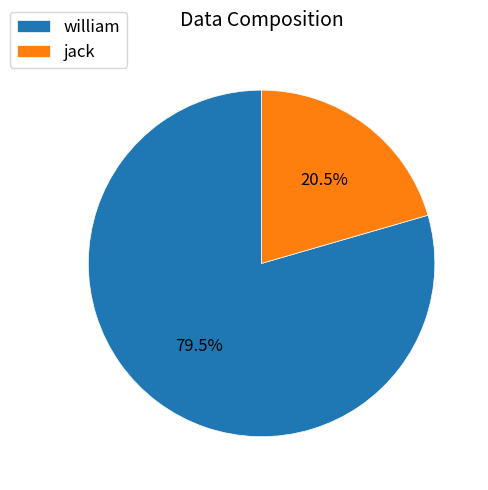

True or false: jack accounts for 9% of the total.

False